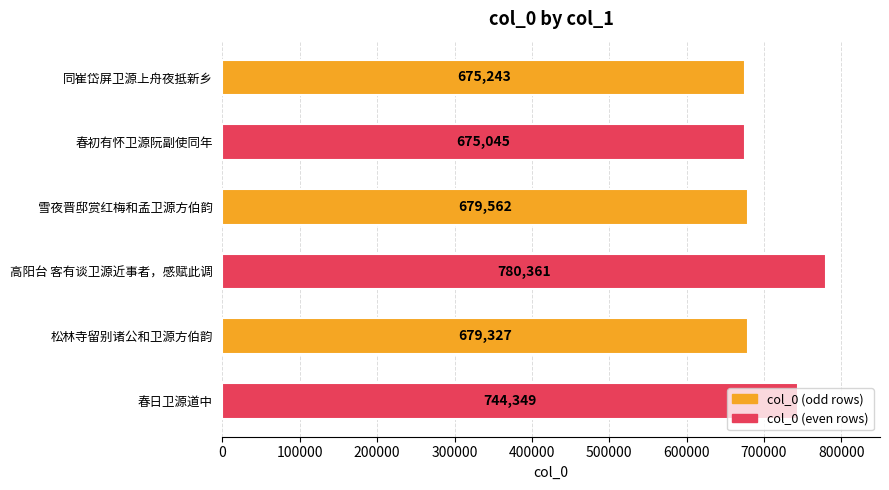

Where is the data nearest to the value 727703?

春日卫源道中